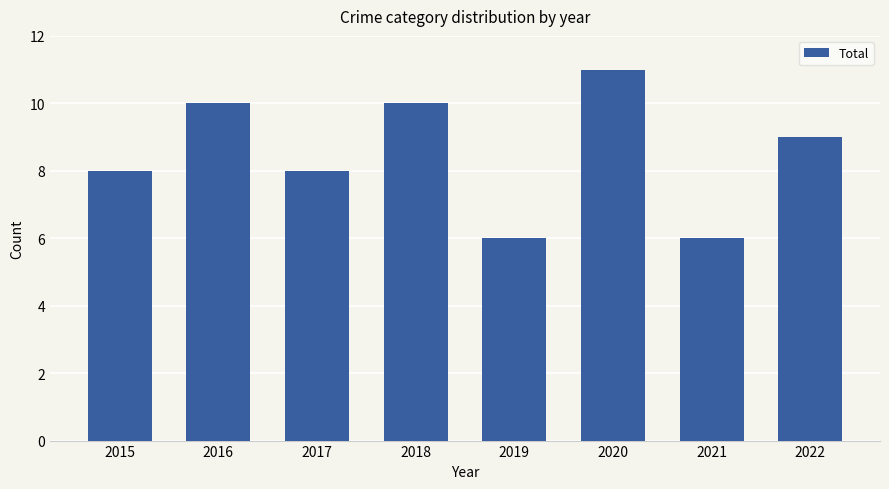

What is the maximum value shown in the chart?

11